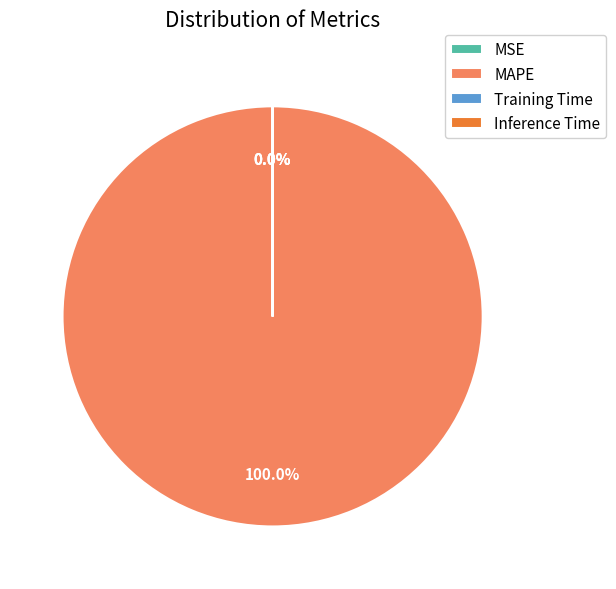

To the nearest percent, what is the average slice percentage?

25%